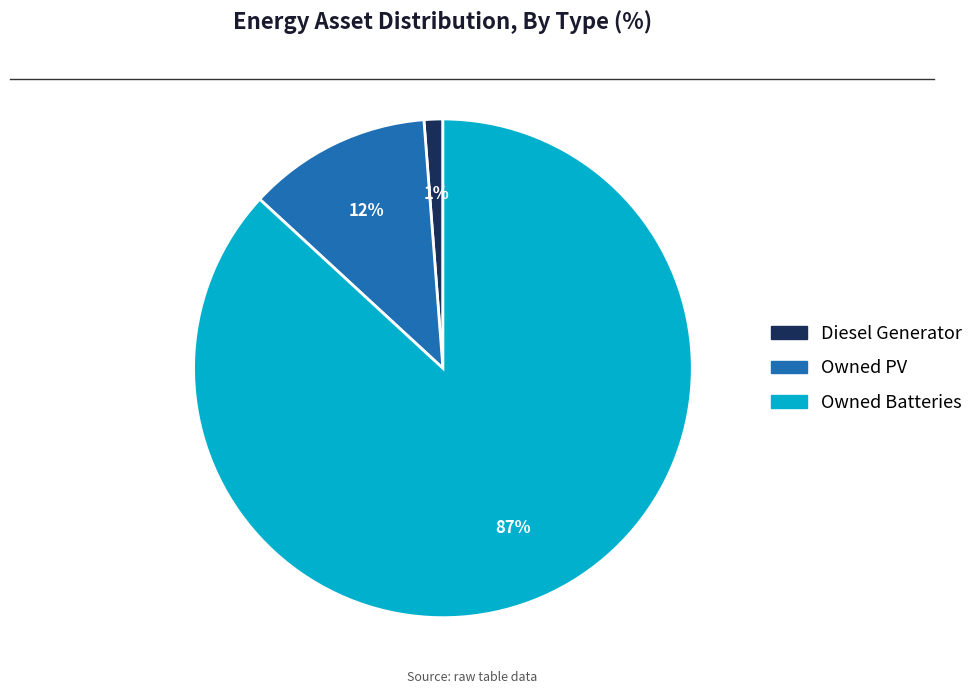

To the nearest percent, what percentage of the pie is Owned PV?

12%